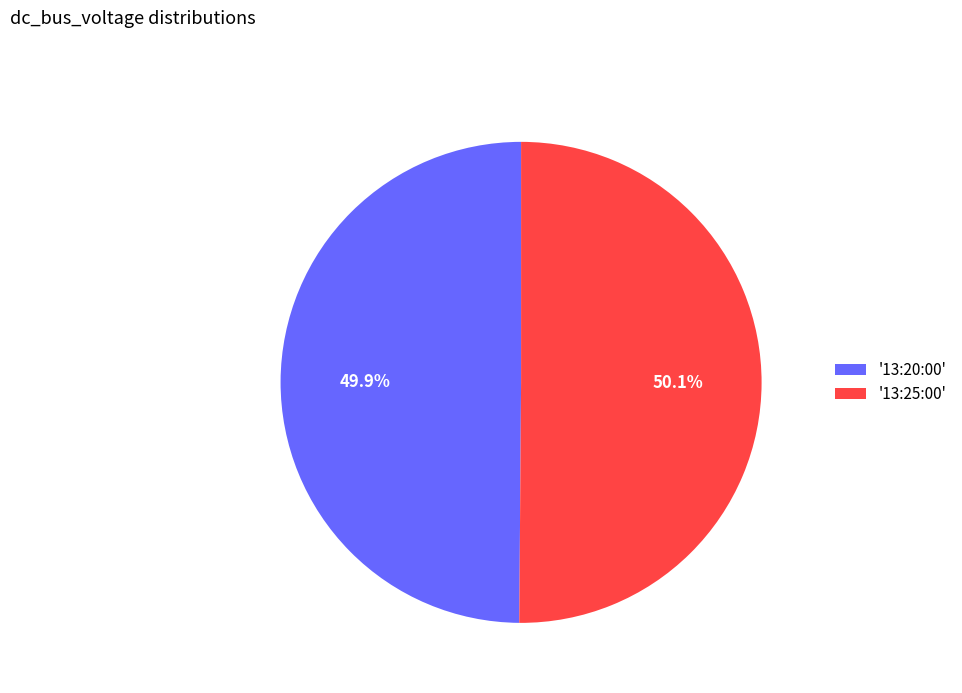

What is the ratio of the value at '13:20:00' to the value at '13:25:00'?

1.0